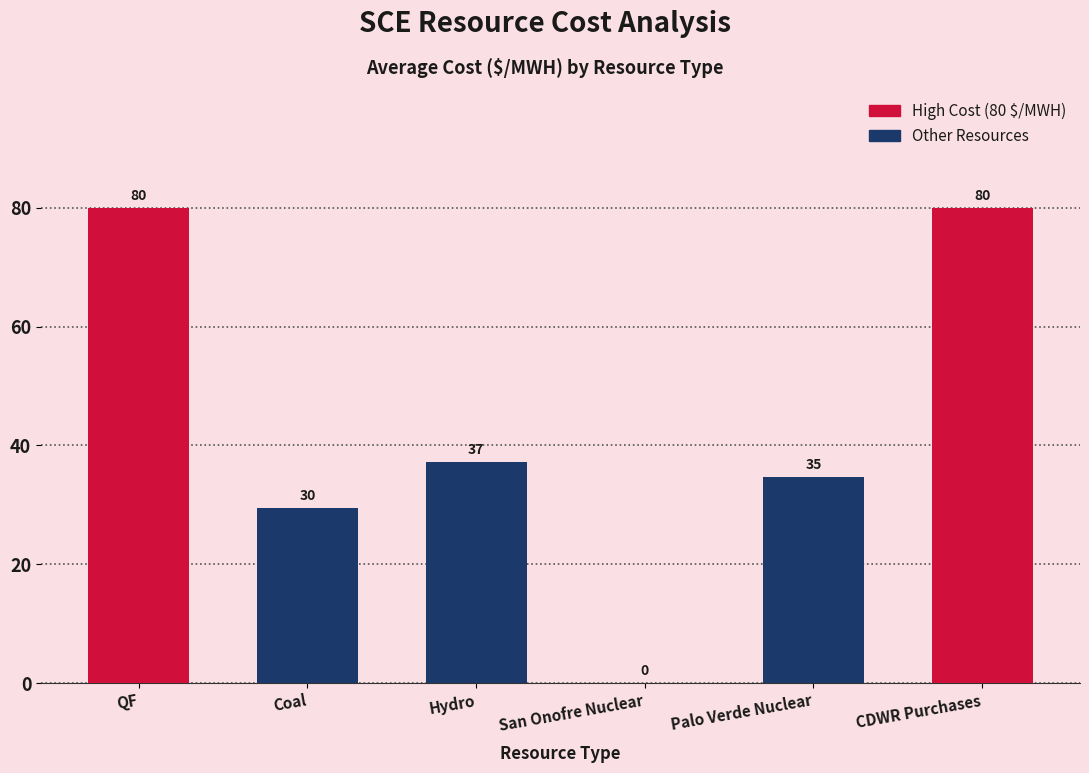

What is the maximum value shown in the chart?

80.0